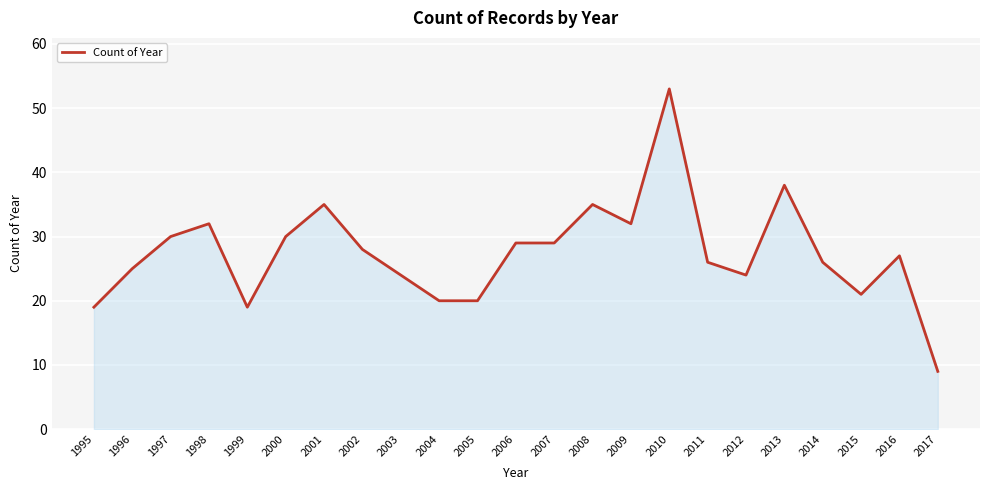

Reading left to right, what are all the values shown in this chart?

19	25	30	32	19	30	35	28	24	20	20	29	29	35	32	53	26	24	38	26	21	27	9